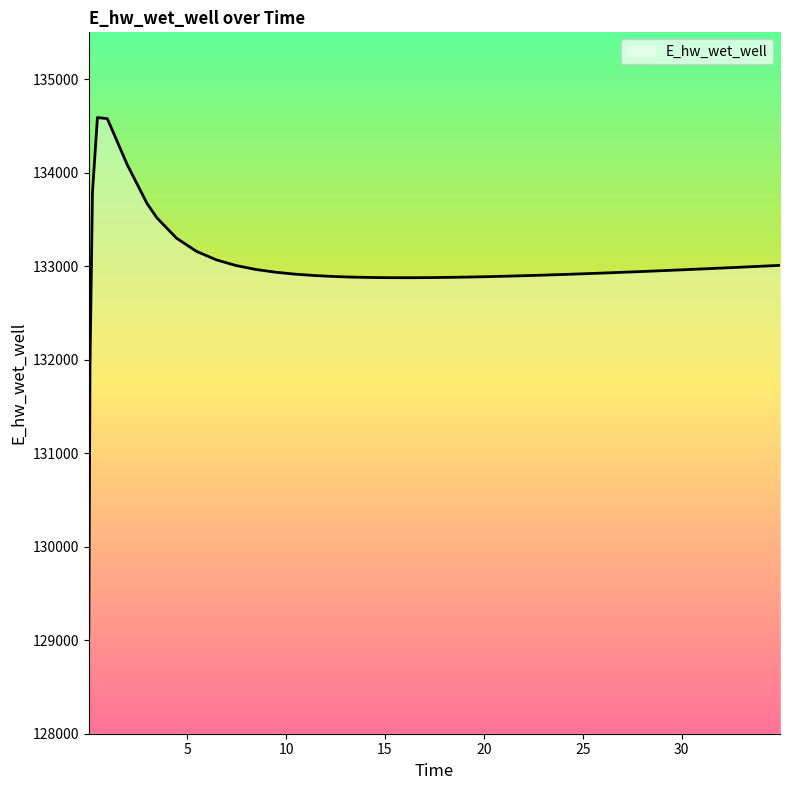

What is the maximum value shown in the chart?

134589.1